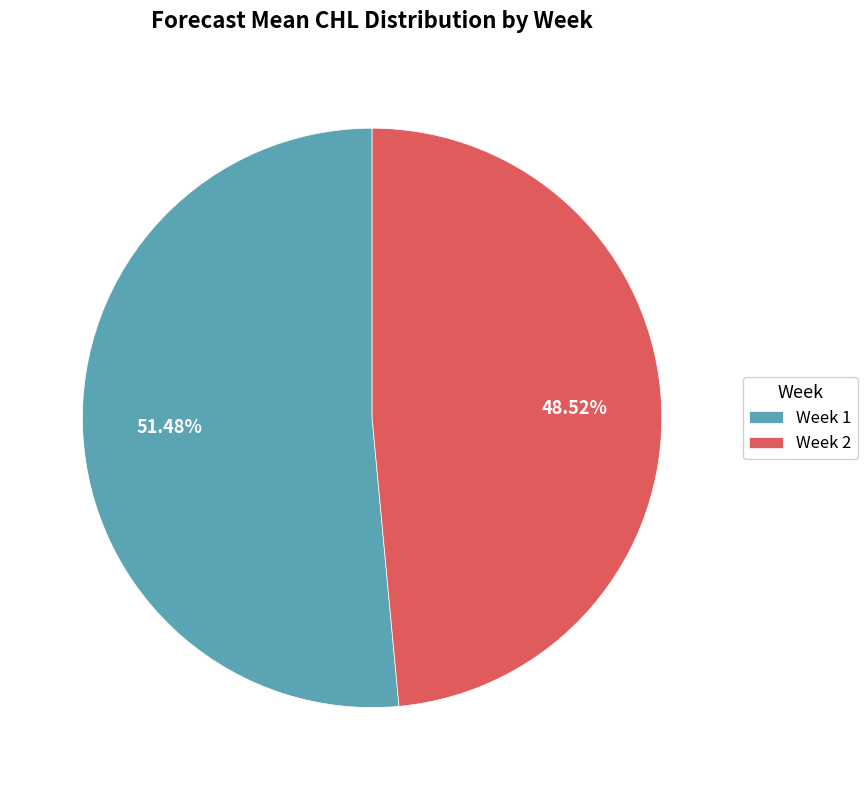

Is there any slice that represents more than half of the pie?

Yes